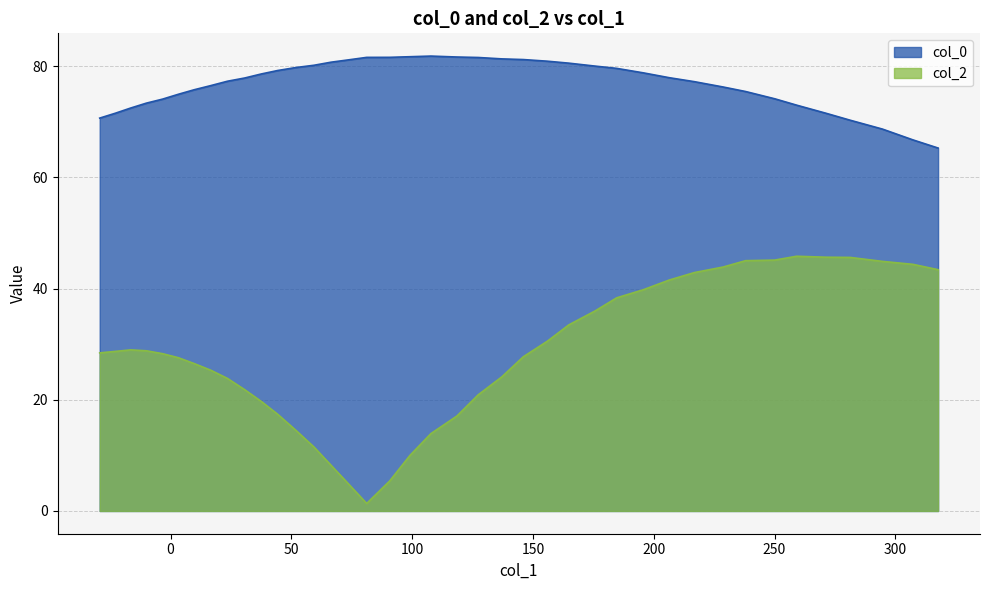

True or false: col_2 and col_0 intersect in this chart.

False